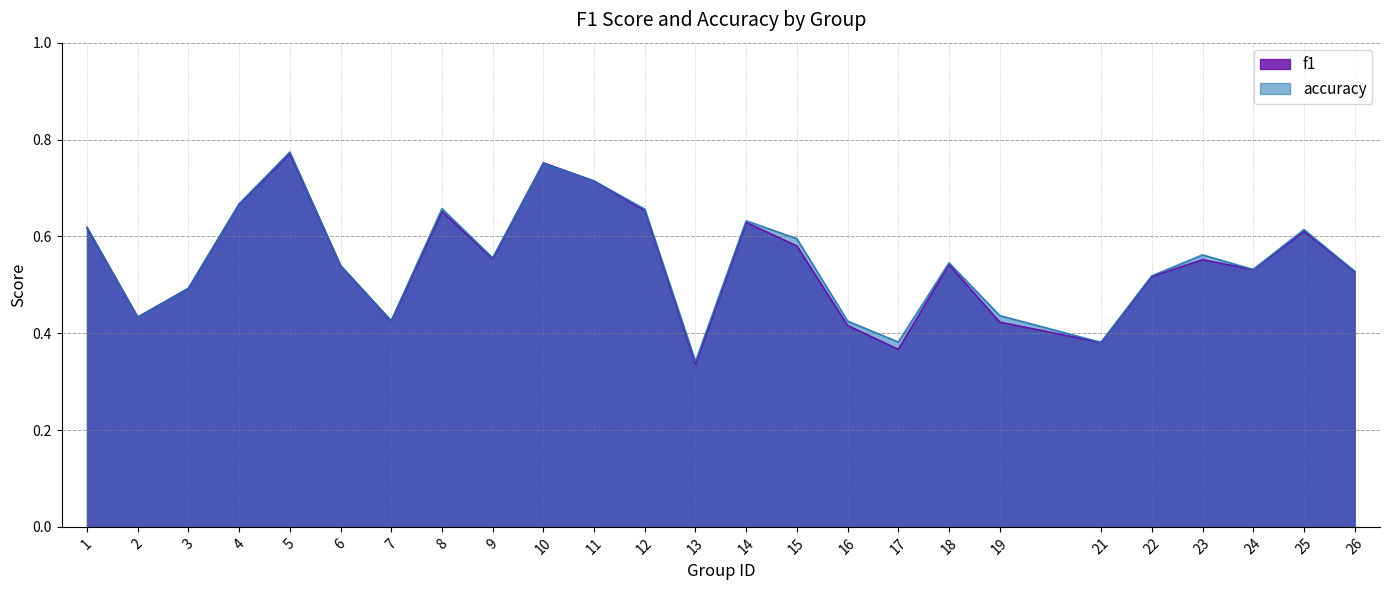

Between which two adjacent categories do accuracy and f1 first intersect?

1 and 2